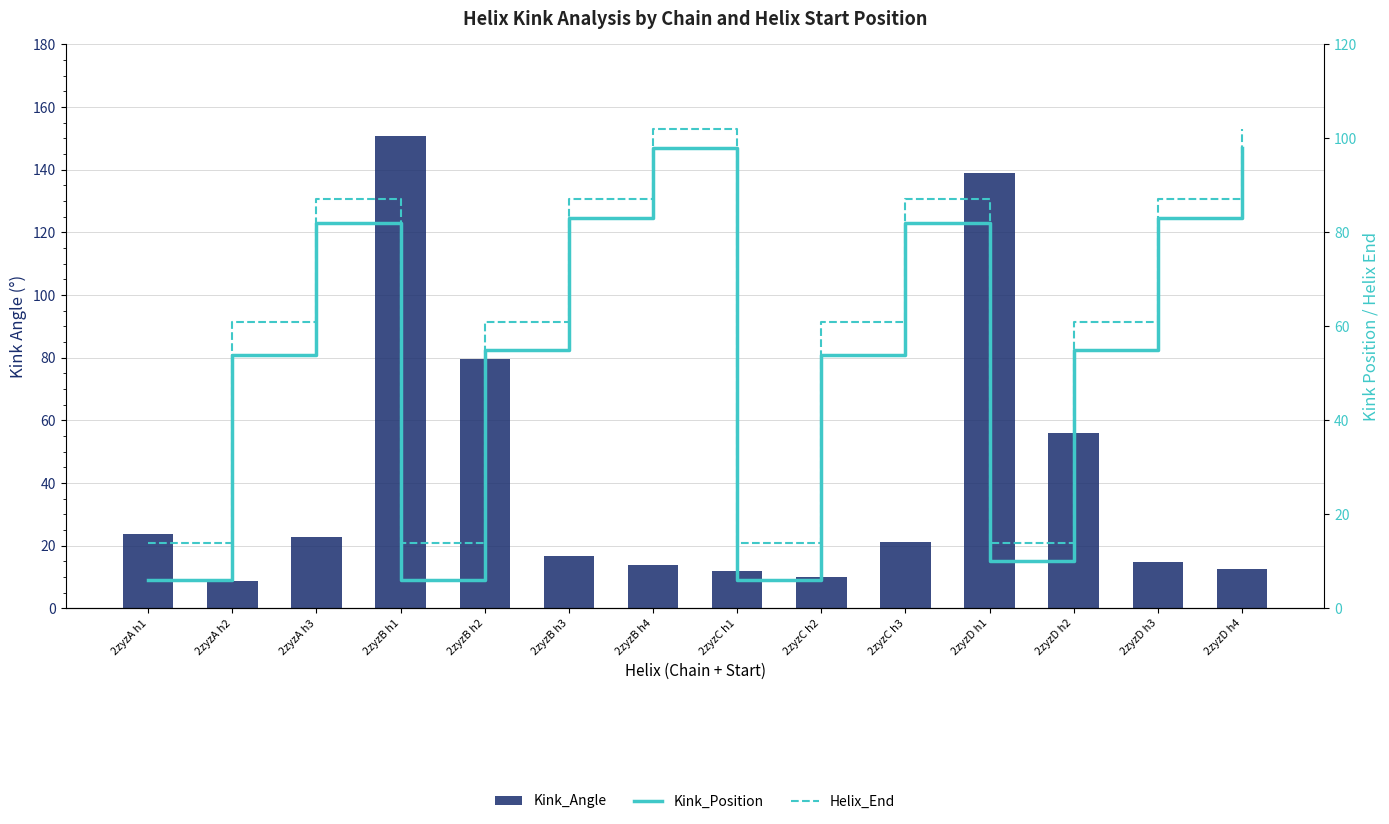

Reading right to left, list all the values displayed in this chart.

Kink_Angle: 2zyzD h4=12.5	2zyzD h3=14.9	2zyzD h2=55.8	2zyzD h1=139.0	2zyzC h3=21.3	2zyzC h2=10.1	2zyzC h1=12.0	2zyzB h4=13.7	2zyzB h3=16.6	2zyzB h2=79.7	2zyzB h1=150.7	2zyzA h3=22.6	2zyzA h2=8.8	2zyzA h1=23.8
Kink_Position: 2zyzD h4=98.0	2zyzD h3=83.0	2zyzD h2=55.0	2zyzD h1=10.0	2zyzC h3=82.0	2zyzC h2=54.0	2zyzC h1=6.0	2zyzB h4=98.0	2zyzB h3=83.0	2zyzB h2=55.0	2zyzB h1=6.0	2zyzA h3=82.0	2zyzA h2=54.0	2zyzA h1=6.0
Helix_End: 2zyzD h4=102.0	2zyzD h3=87.0	2zyzD h2=61.0	2zyzD h1=14.0	2zyzC h3=87.0	2zyzC h2=61.0	2zyzC h1=14.0	2zyzB h4=102.0	2zyzB h3=87.0	2zyzB h2=61.0	2zyzB h1=14.0	2zyzA h3=87.0	2zyzA h2=61.0	2zyzA h1=14.0